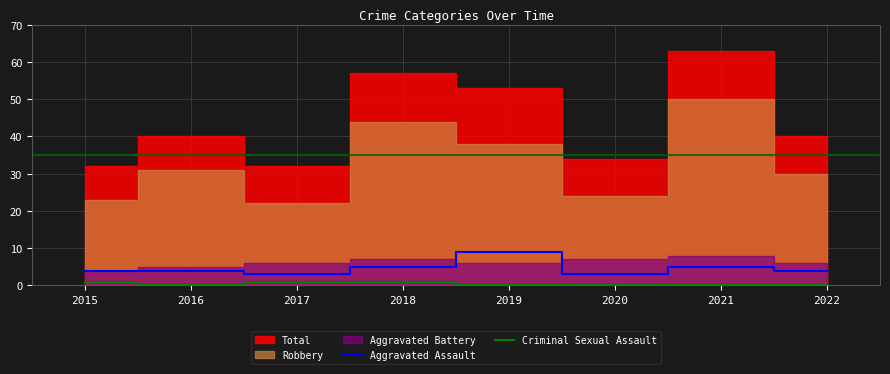

What is the average value of the Aggravated Assault series?

5